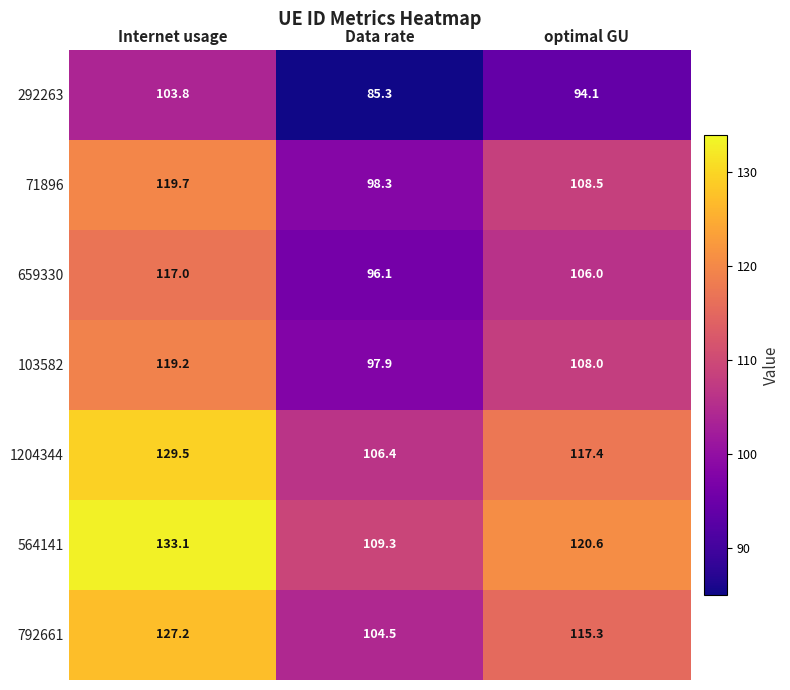

Which label corresponds to the smallest value in the chart?

Data rate